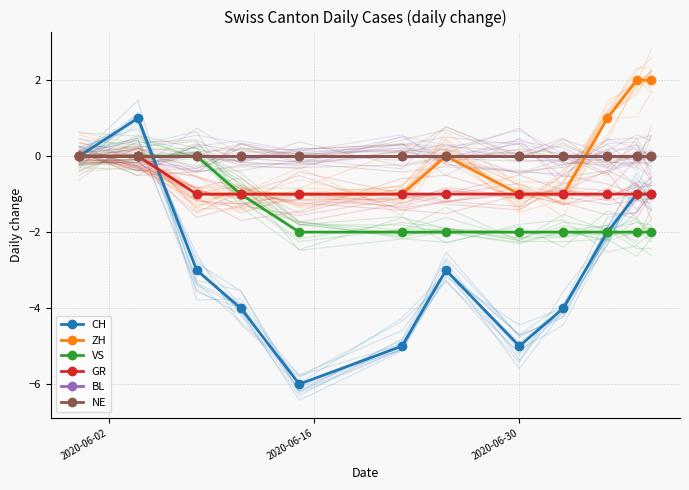

At how many categories does at least one series exceed 1?

2